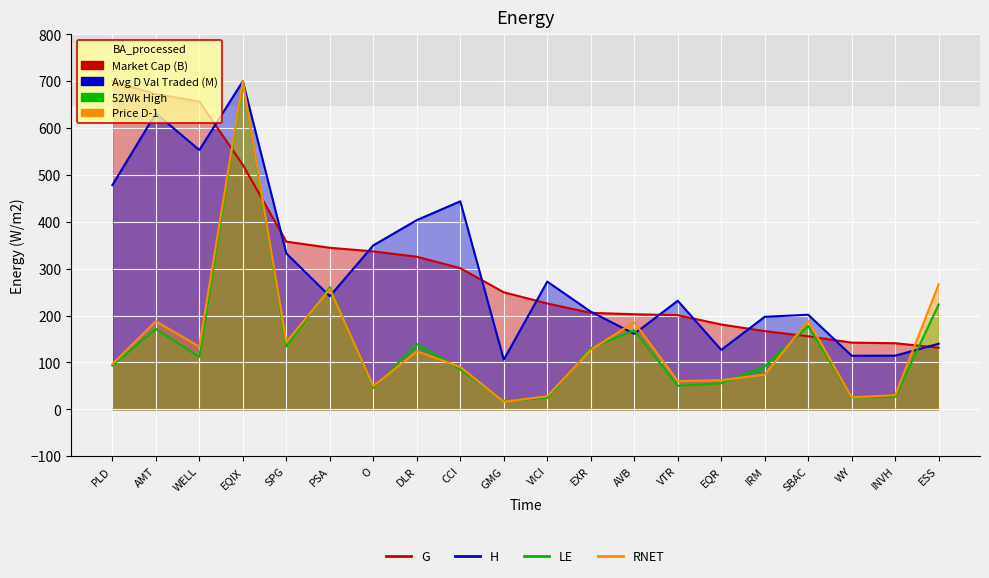

True or false: Price D-1 has a value of 258.9 at AVB.

False